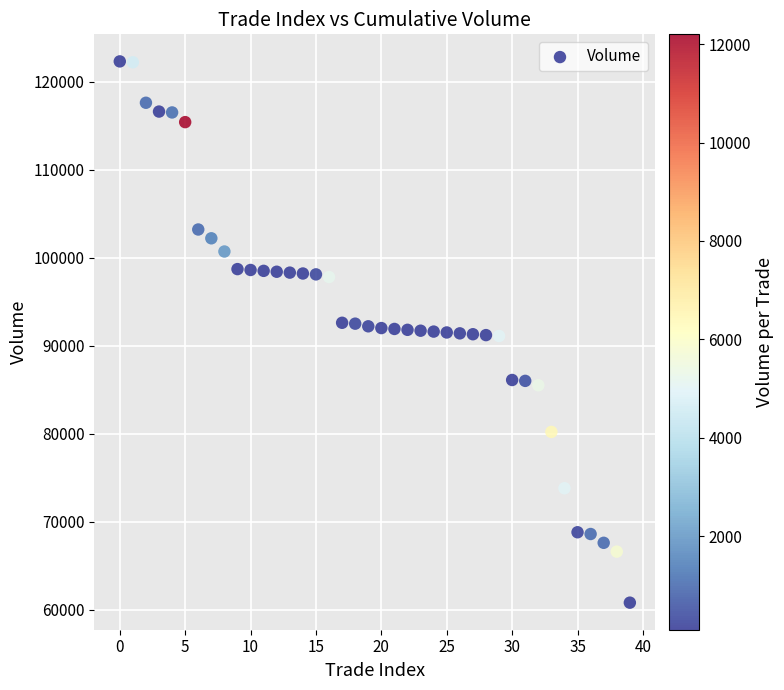

What is the range of Y values (max minus min)?

61500